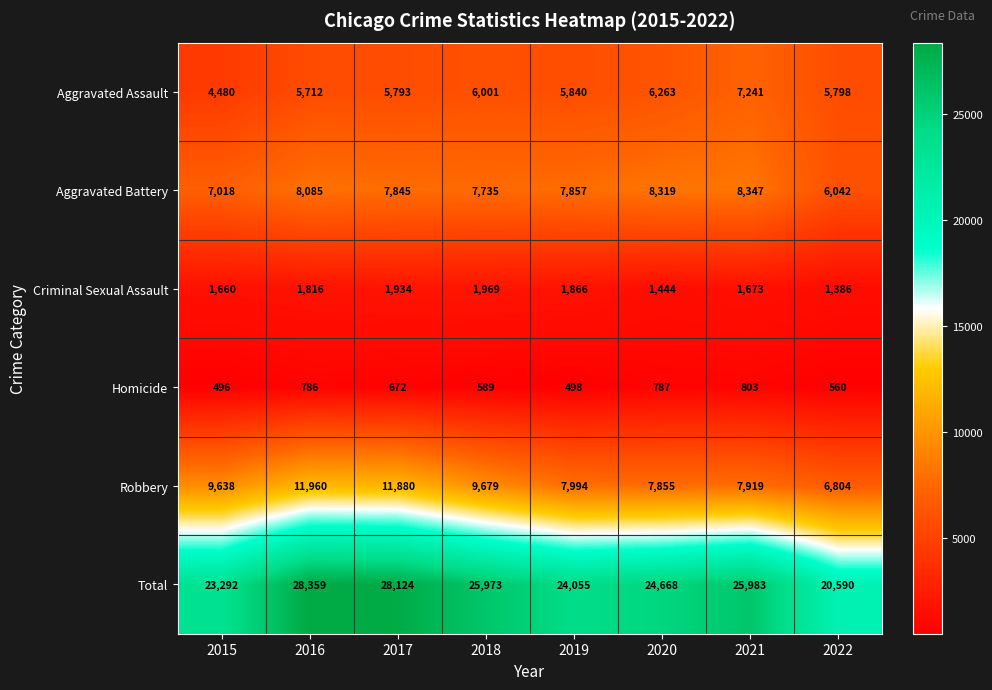

Is it true that Criminal Sexual Assault equals 1969 at 2018?

True